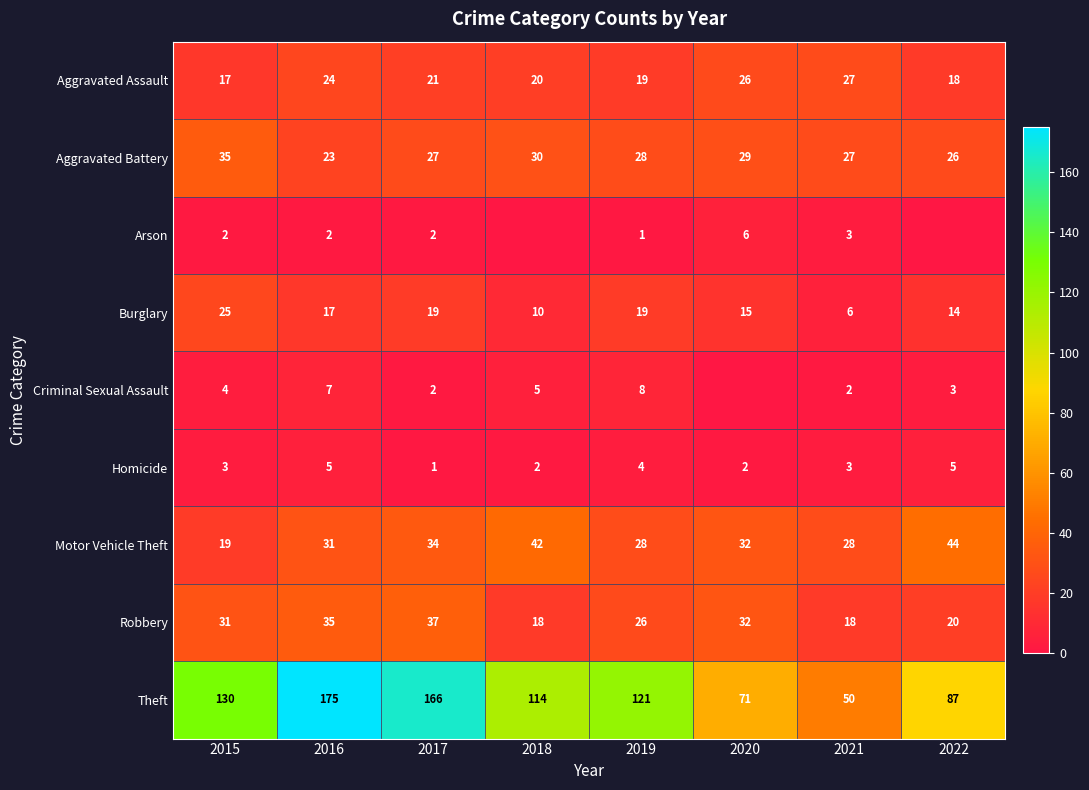

What is the minimum value for Theft?

50